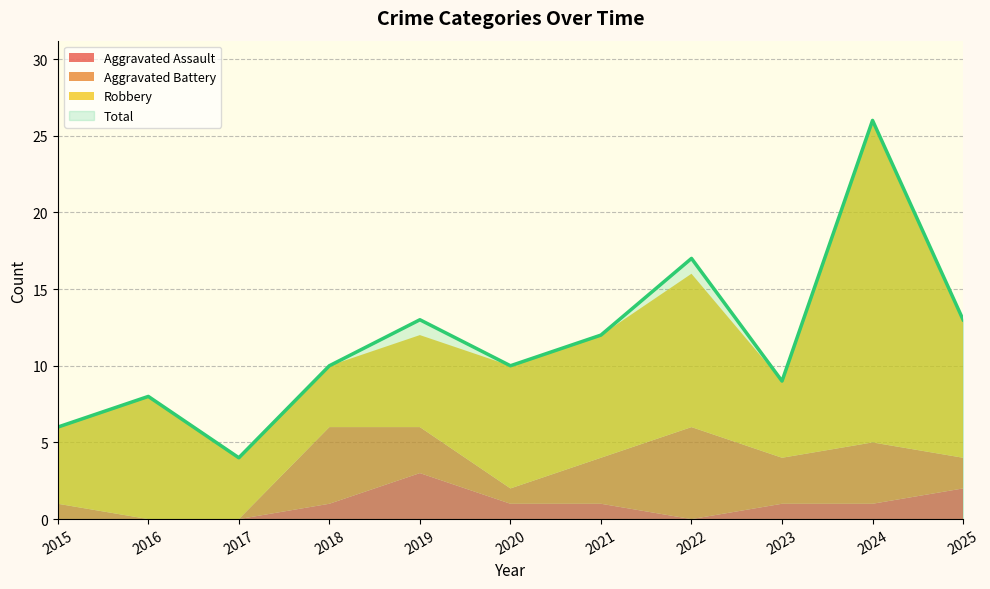

At which category does Aggravated Battery reach its first local valley?

2020